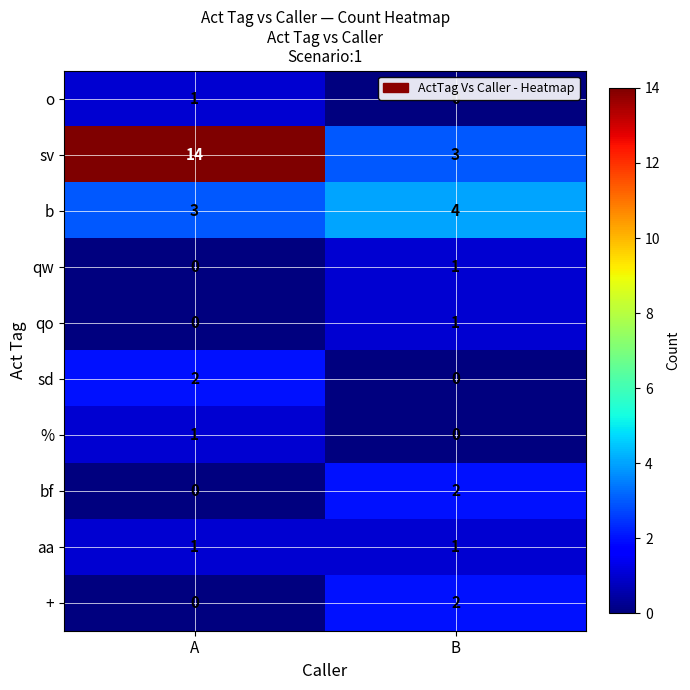

Which series changed the most between A and B?

sv